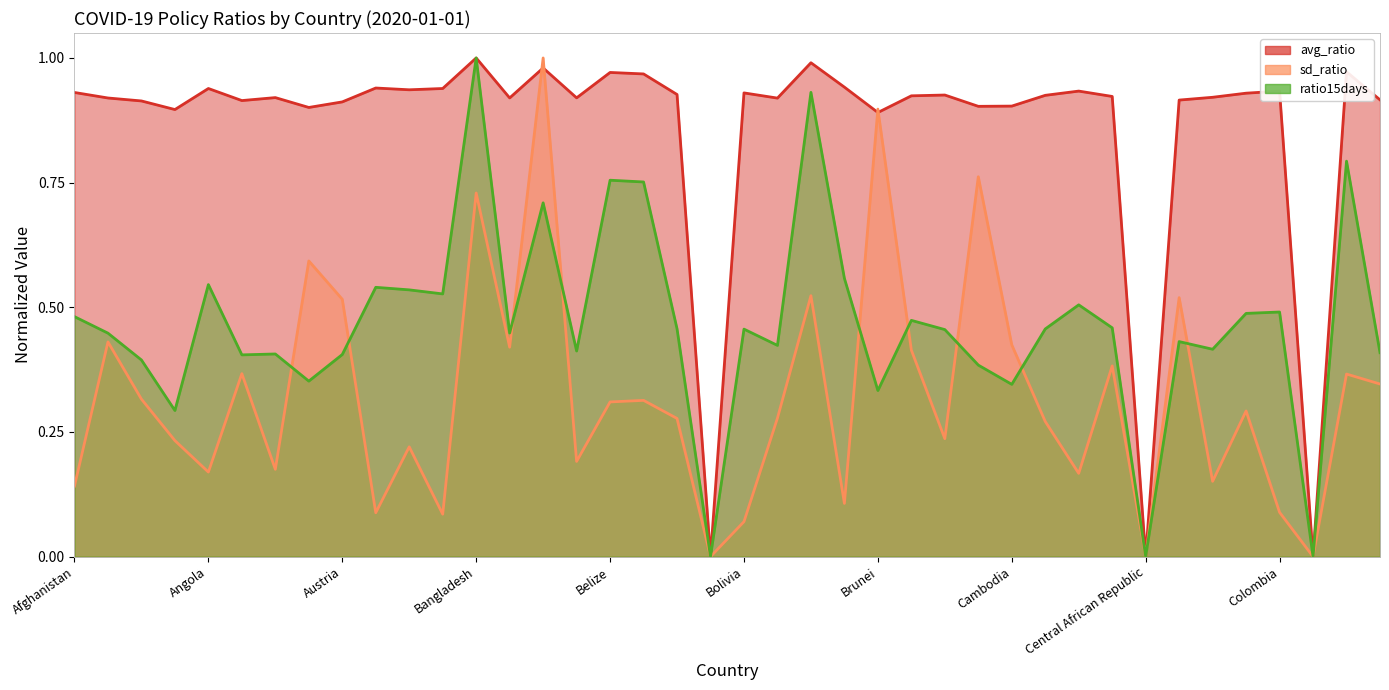

Which series ends up on top after the final intersection of sd_ratio and ratio15days?

ratio15days